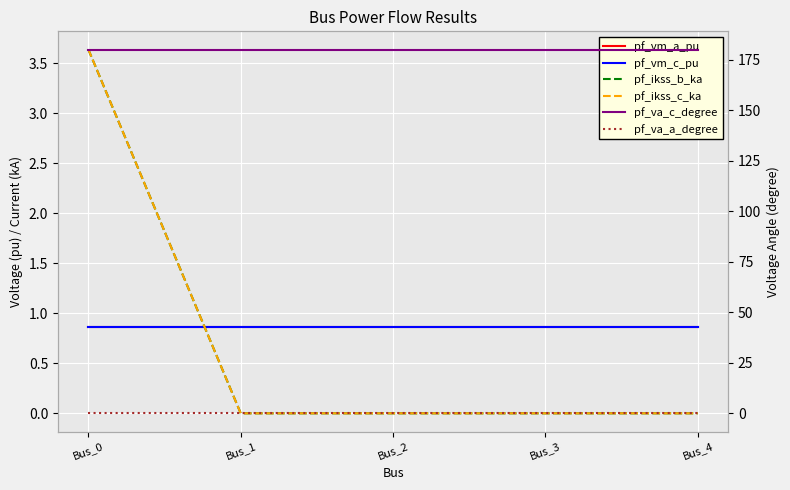

How many lines are shown in the chart?

6